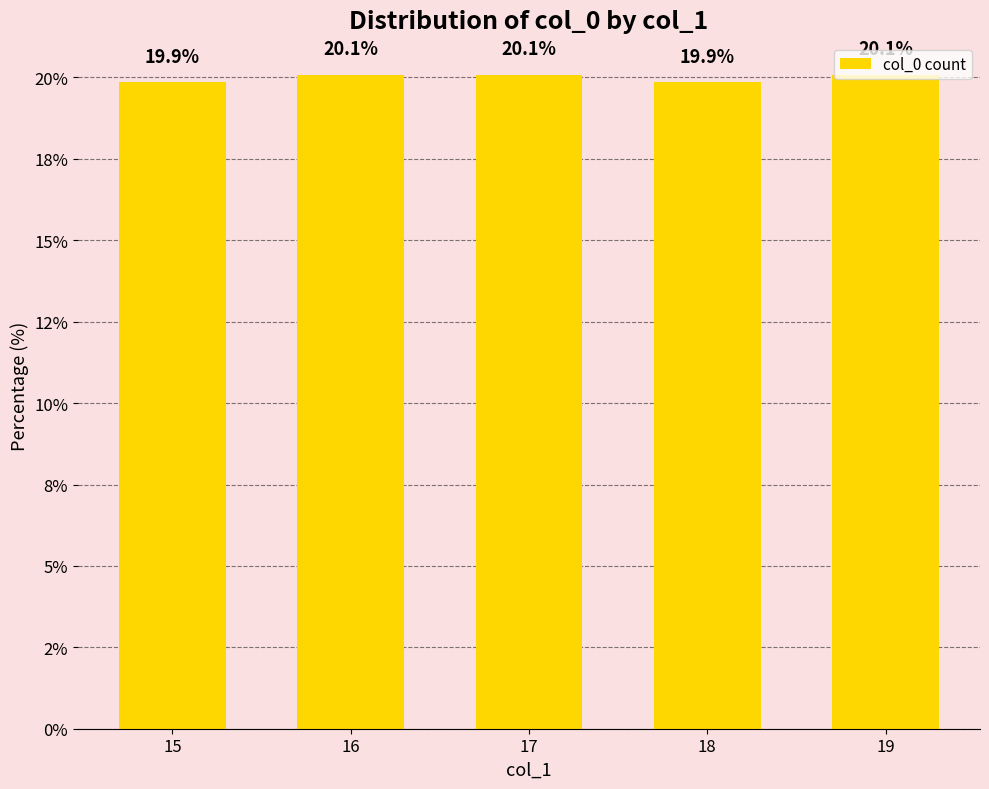

Are the bars horizontal?

No